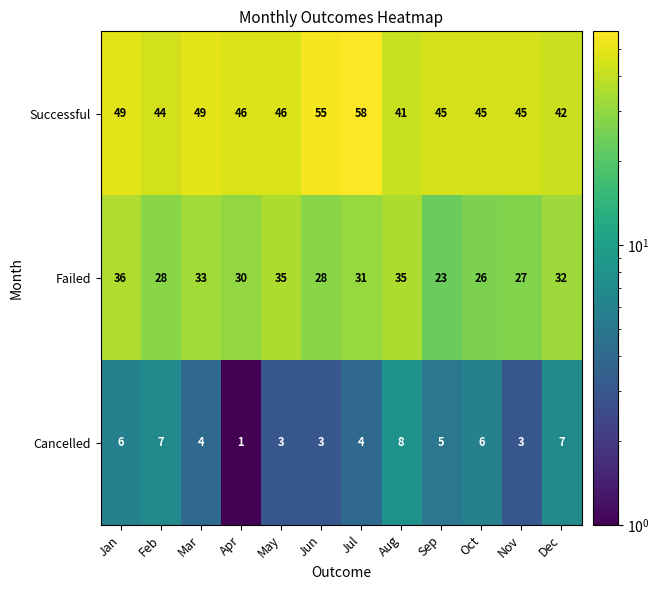

What is the sum of the Cancelled values at Apr and Jun?

4